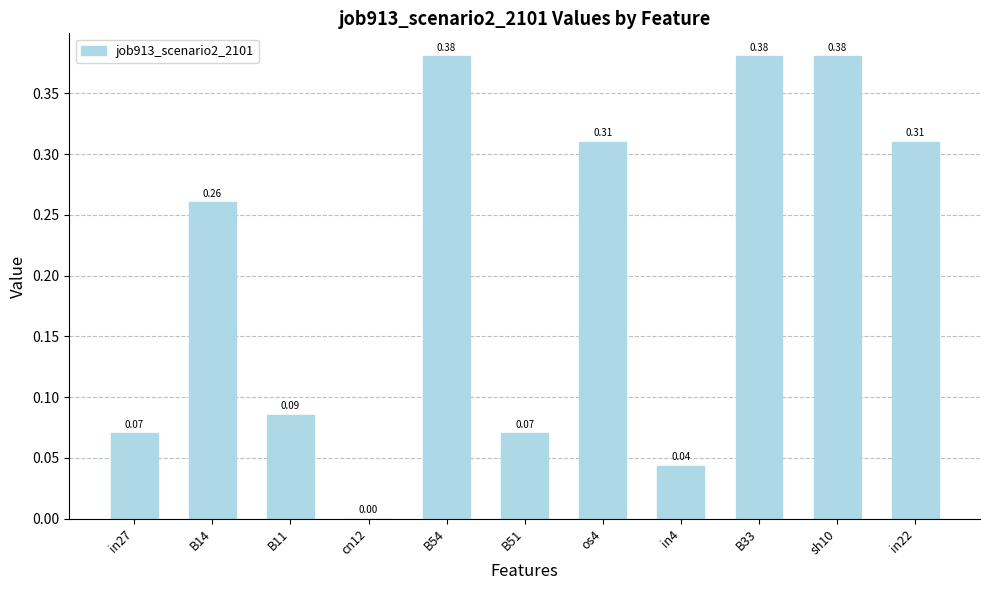

What is the sum of the values at B54 and B14?

0.6